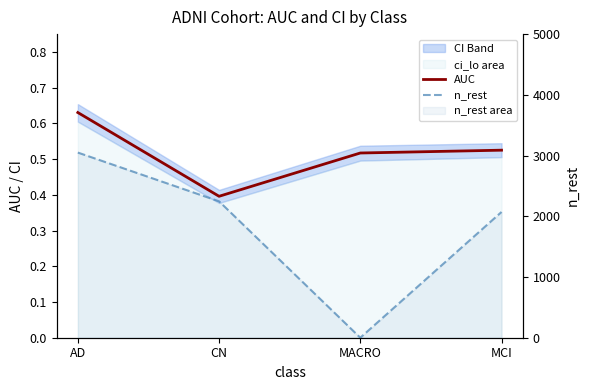

What is the label of the 3rd point from the right?

CN